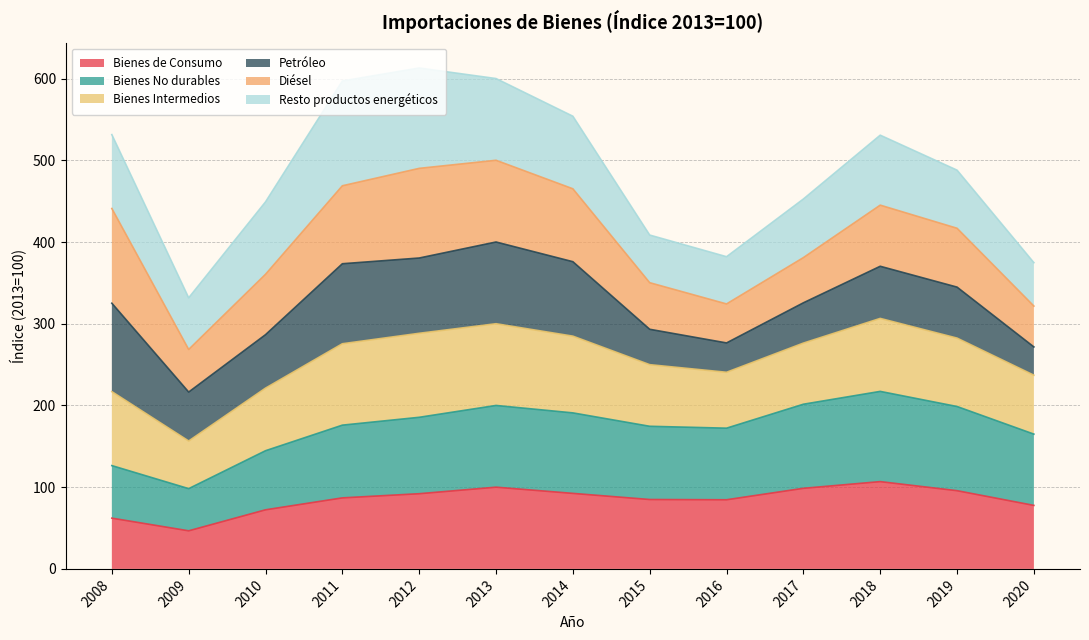

What is the total value across all series at 2011?

597.0